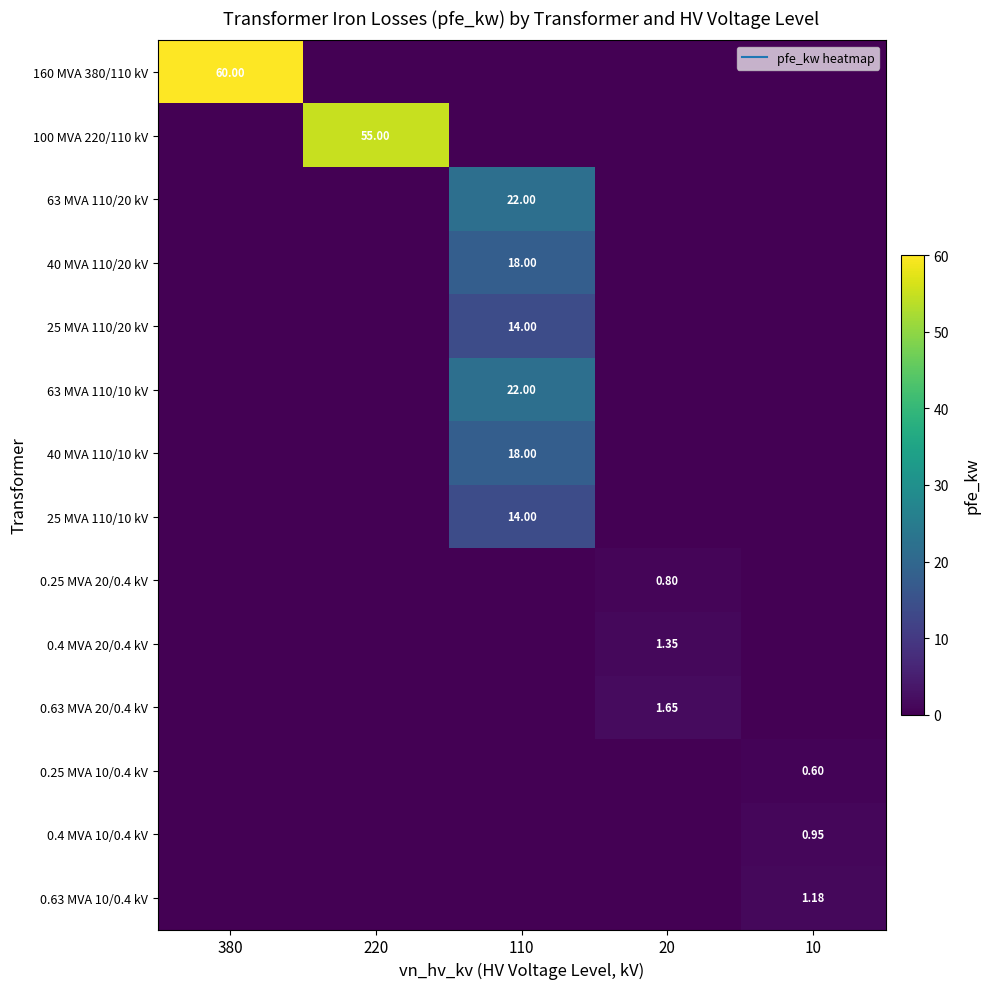

How many data points does each series have?

5